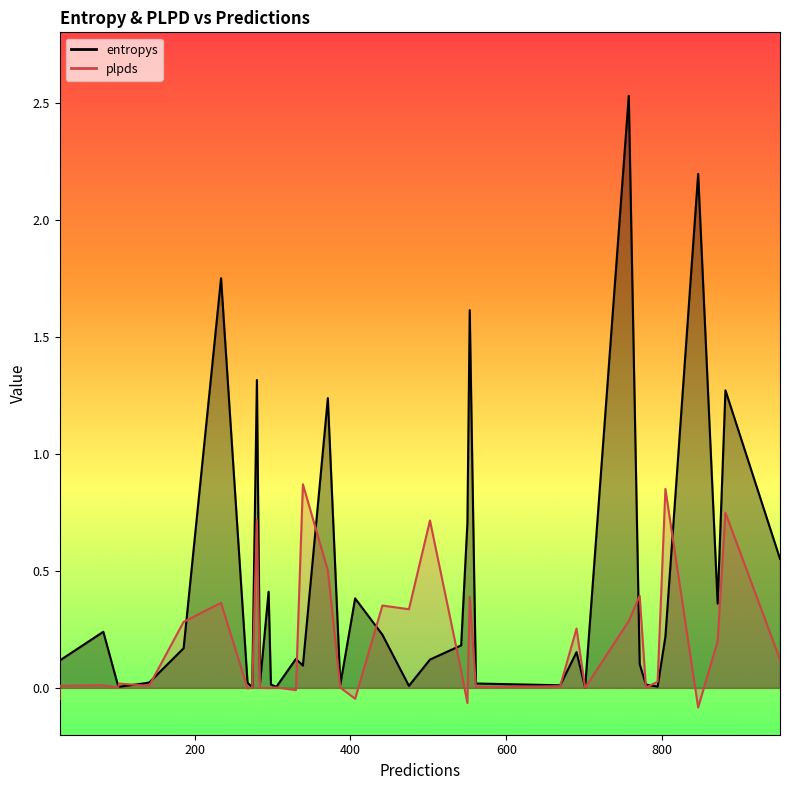

Where does the plpds series first go above 0?

305